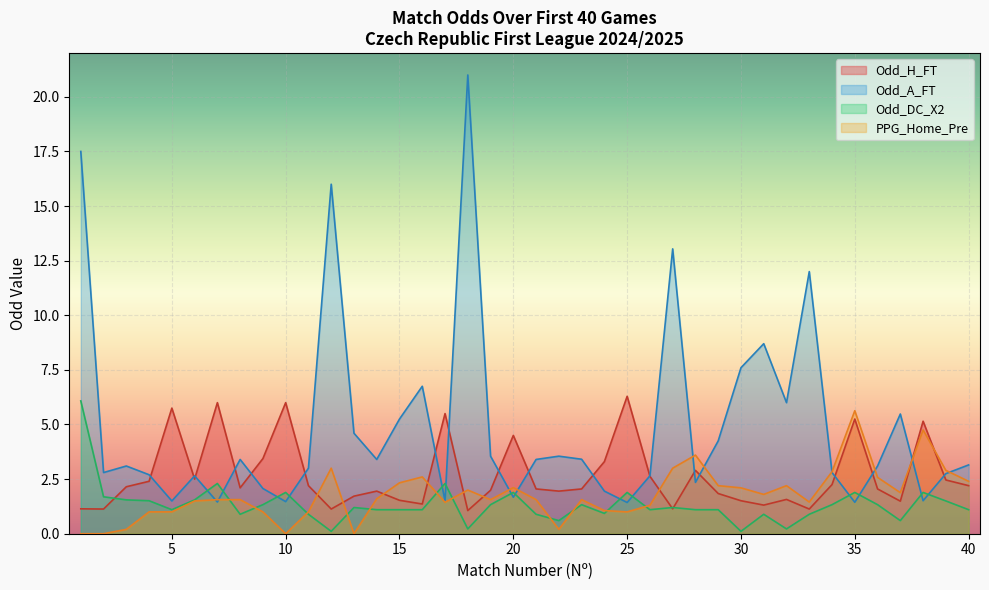

What is the value of the Odd_A_FT point at the 12th from the left?

16.0